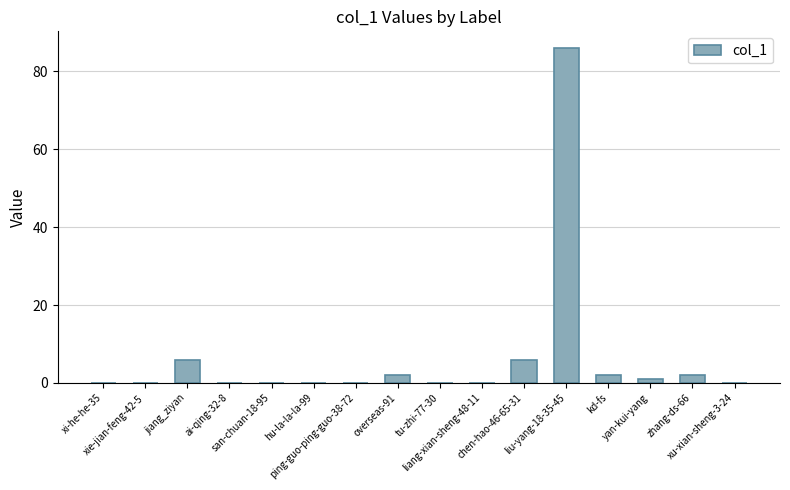

What is the sum of all values?

105